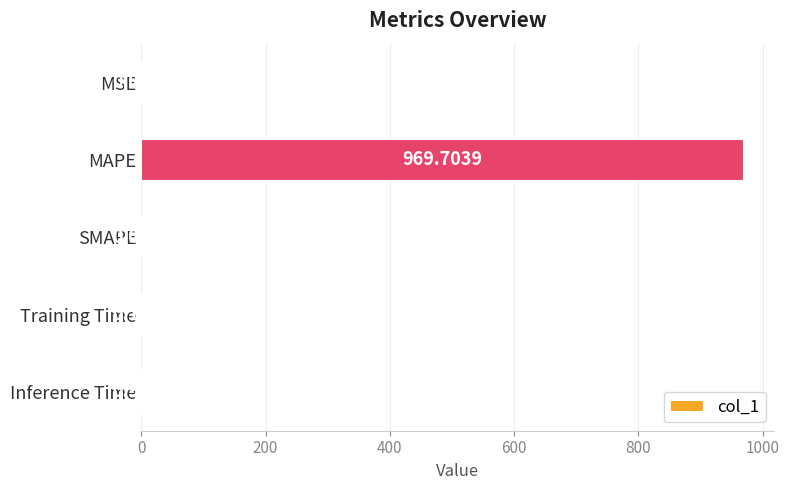

What is the sum of all values?

970.8